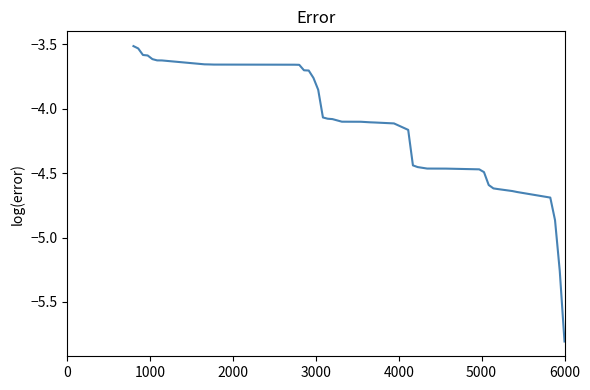

What is the smallest value displayed?

-5.8